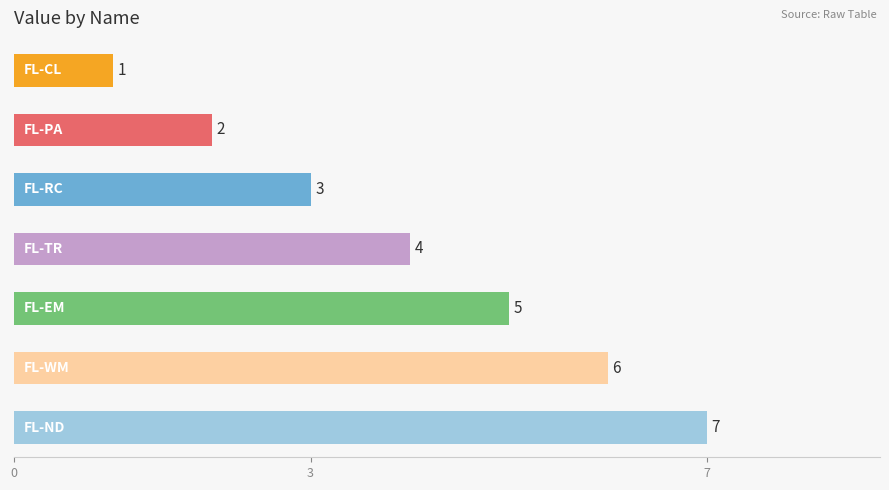

What is the difference between the second highest and second lowest values?

4